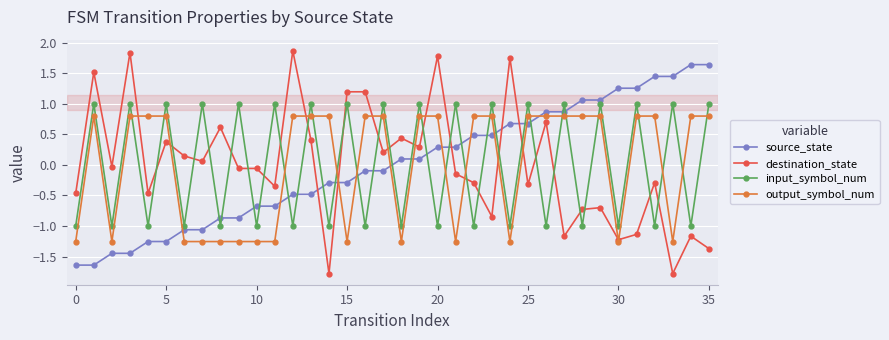

Which series has the widest spread of values?

destination_state